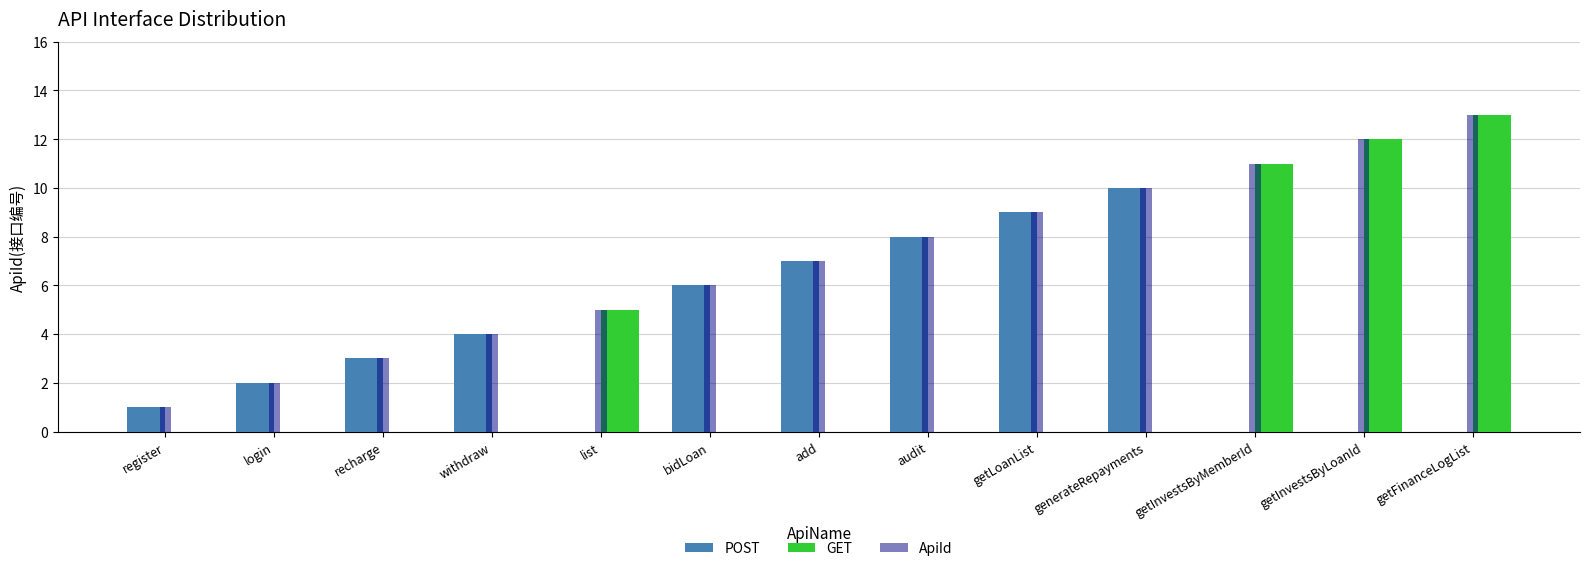

The value of GET at getLoanList is 0. True or false?

True